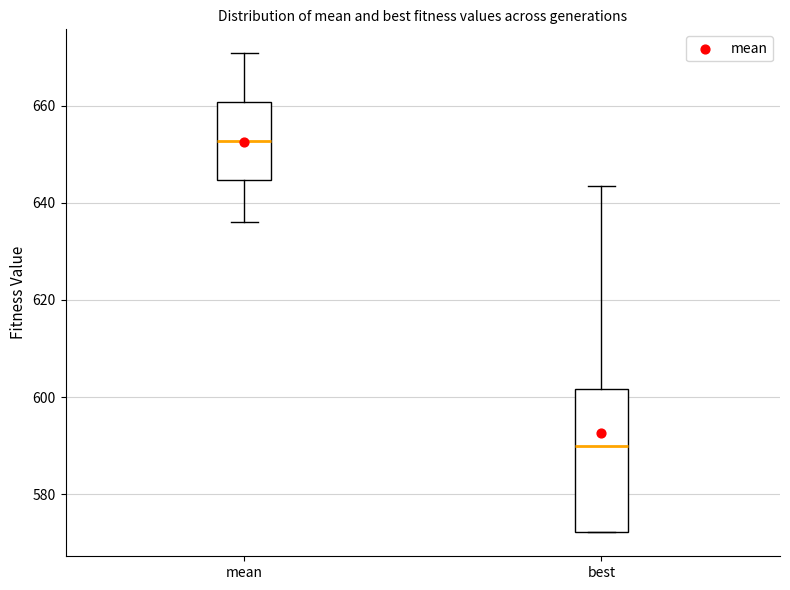

Which box has the highest median line?

mean